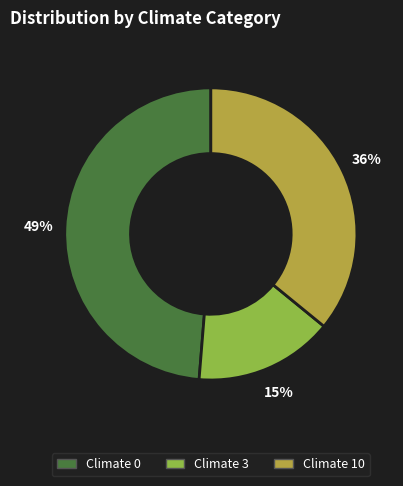

Does any single category account for the majority?

No